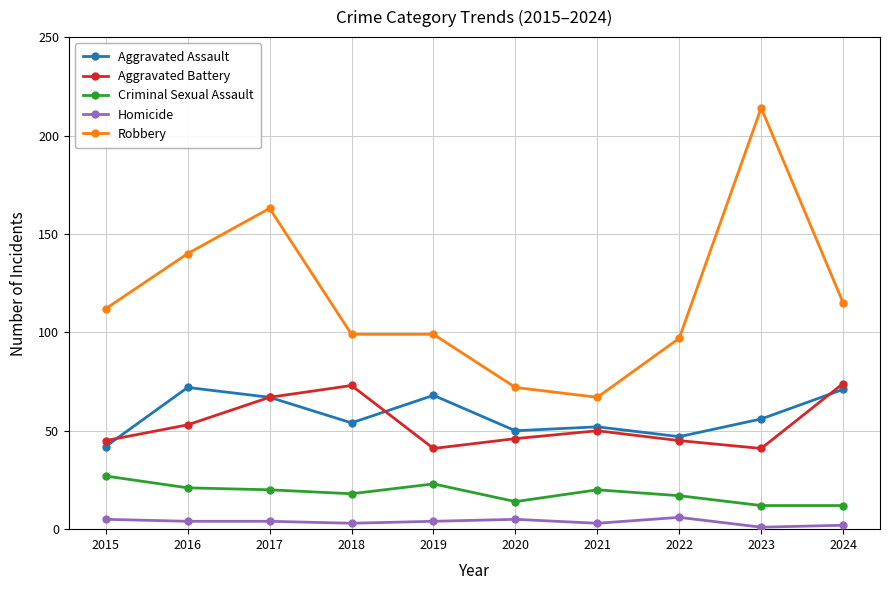

In Aggravated Battery, how many points are higher than both neighbors (excluding endpoints)?

2